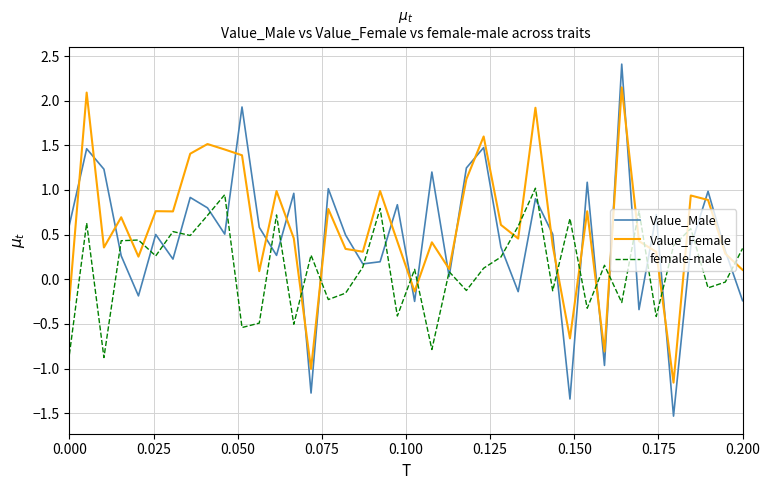

In Value_Male, how many points are higher than both neighbors (excluding endpoints)?

14